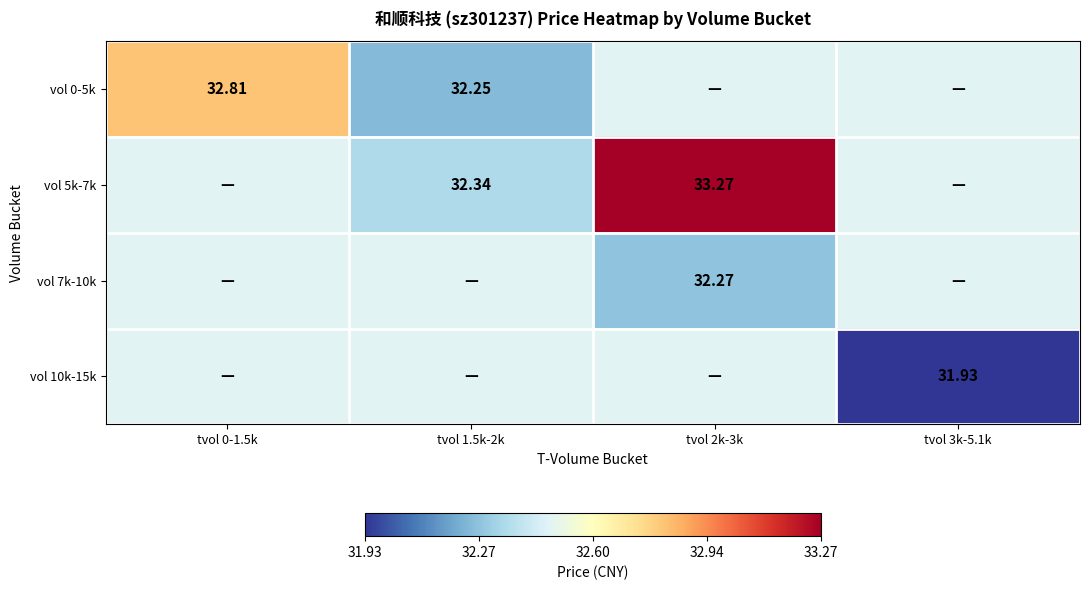

Which category has the highest value in the vol 0-5k series?

tvol 0-1.5k